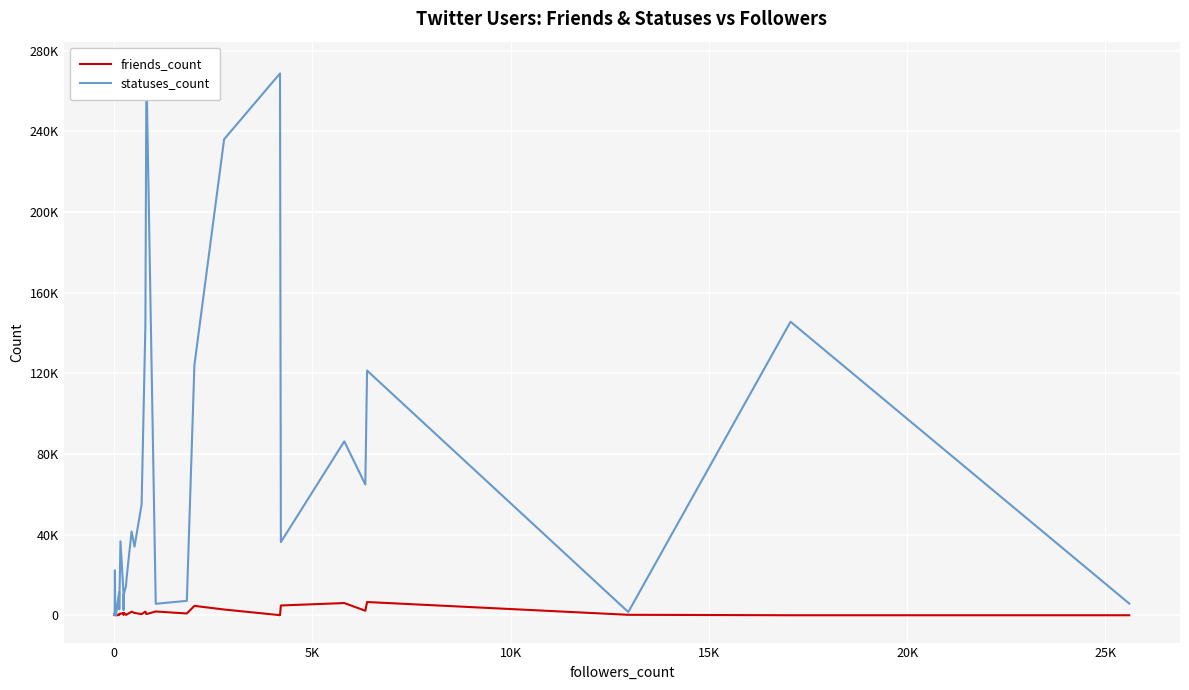

How many distinct data groups are displayed?

2